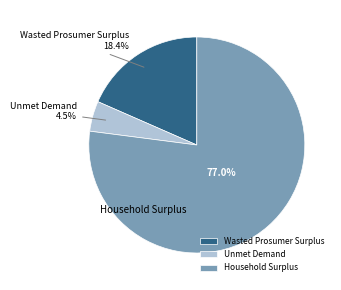

To the nearest percent, what is the difference between the Unmet Demand and Household Surplus slice percentages?

73%